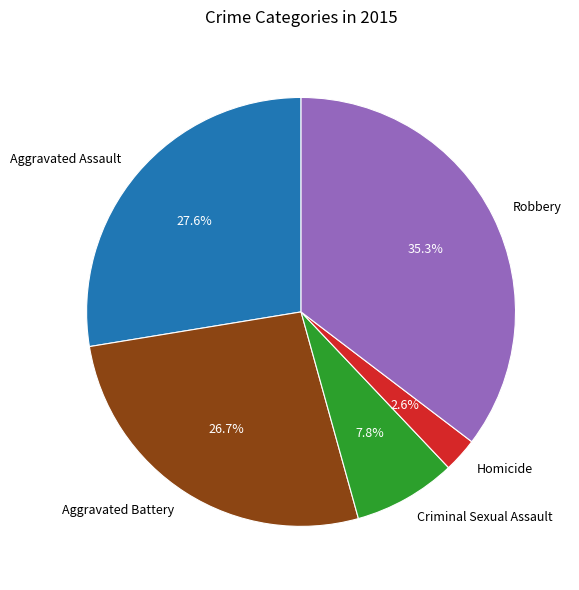

Rank the categories by value from lowest to highest.

Homicide, Criminal Sexual Assault, Aggravated Battery, Aggravated Assault, Robbery